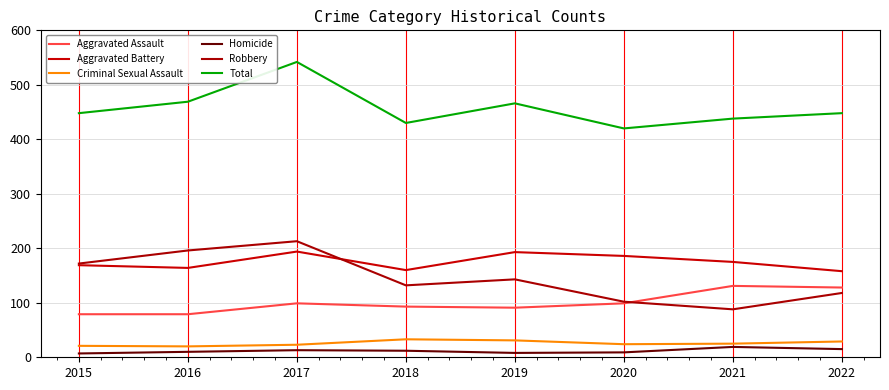

True or false: Homicide and Aggravated Assault intersect in this chart.

False